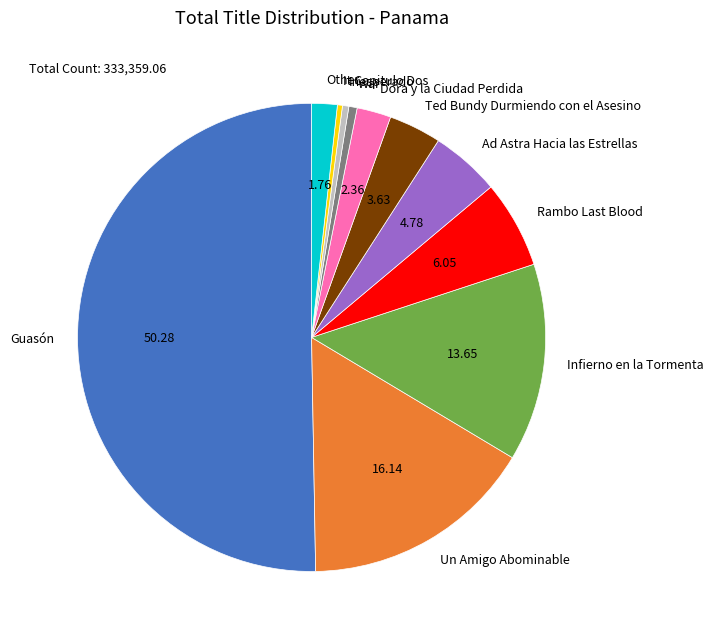

Which slice represents more than half of the pie?

Guasón